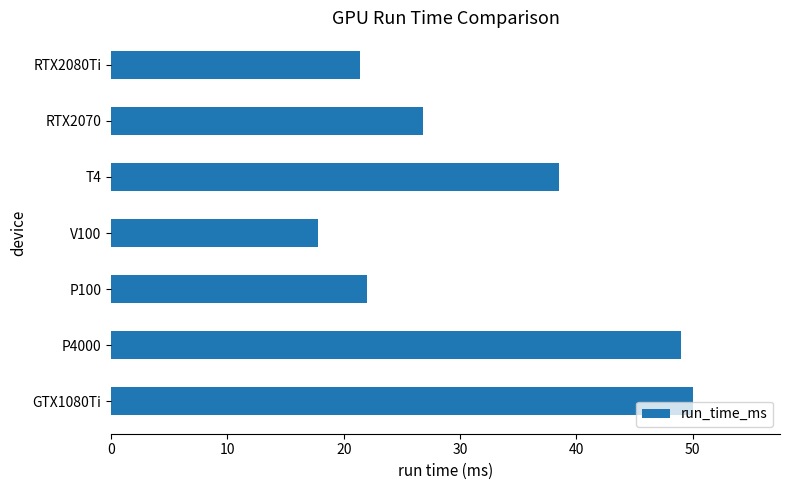

What is the maximum value shown in the chart?

50.0